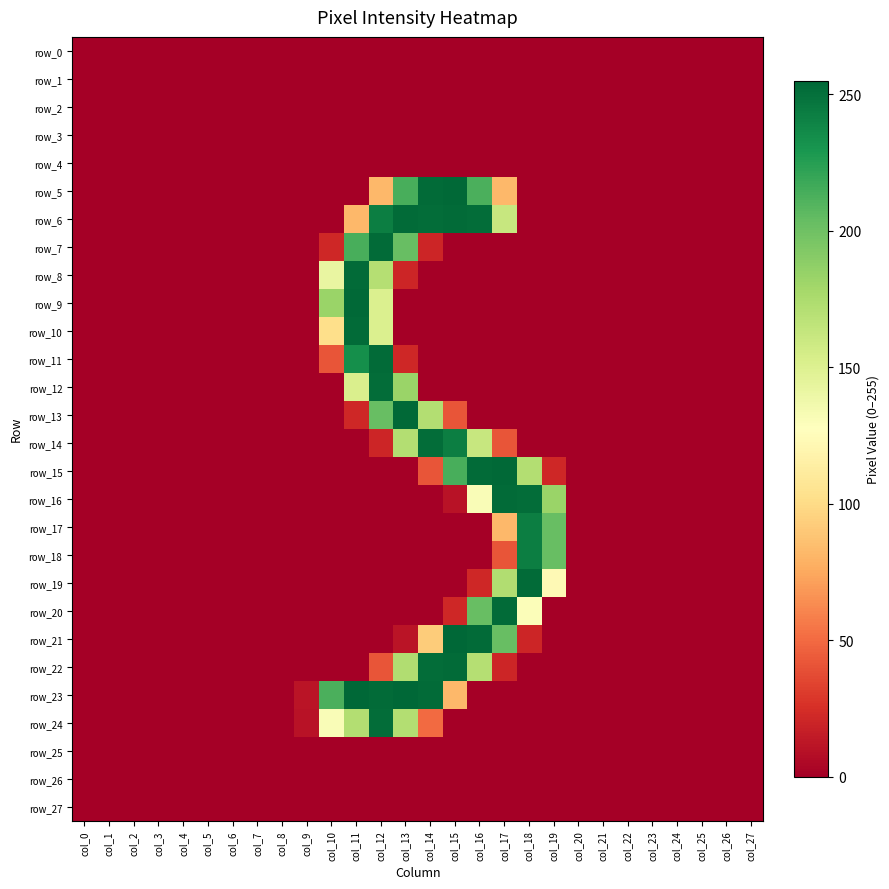

At which category is the sum across all series the highest?

col_12